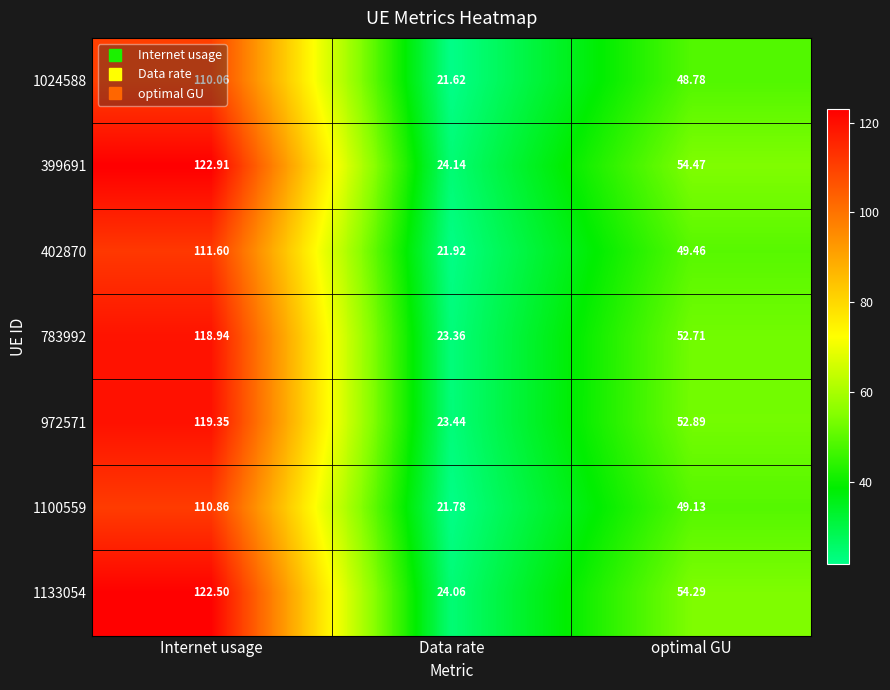

What is the maximum value shown in the chart?

122.9